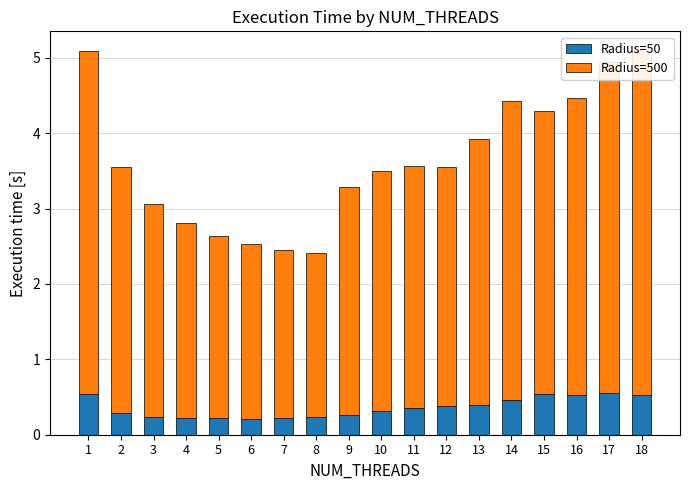

What is the value of the Radius=50 bar at the 18th from the left?

0.5